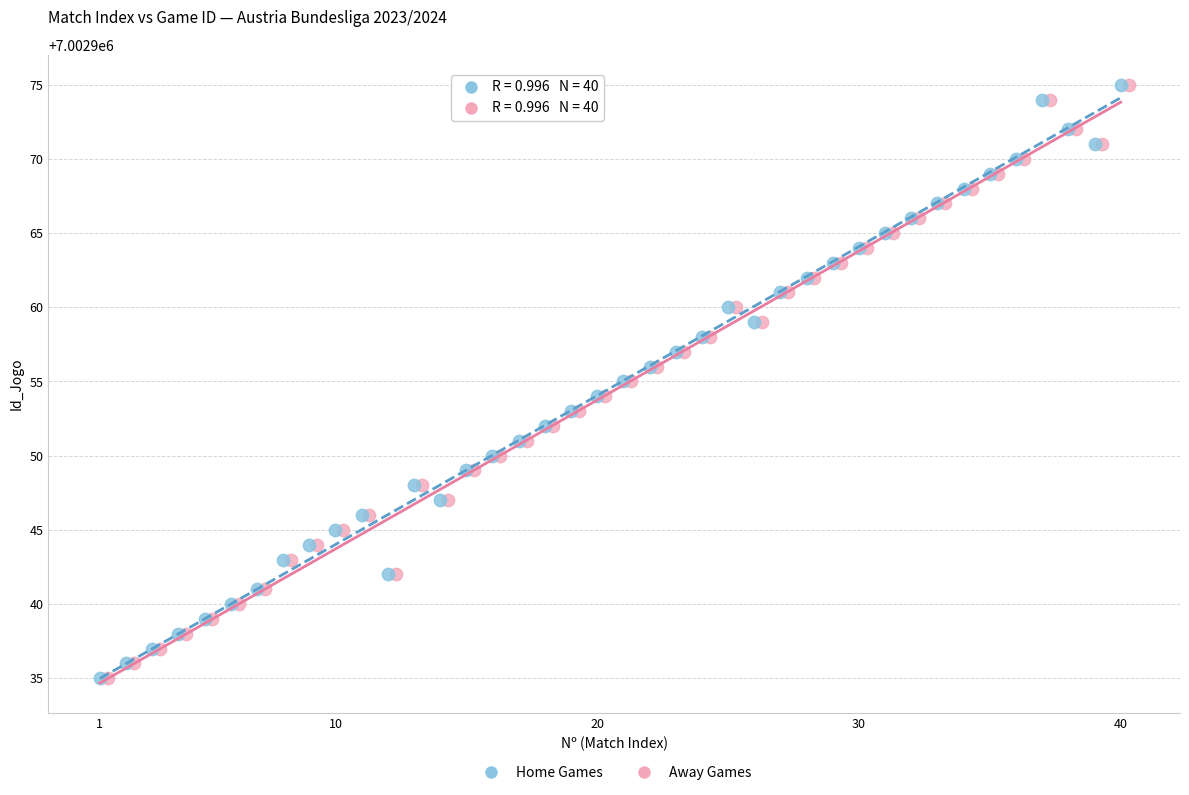

What are all the series names shown in the legend?

Home Games, Away Games